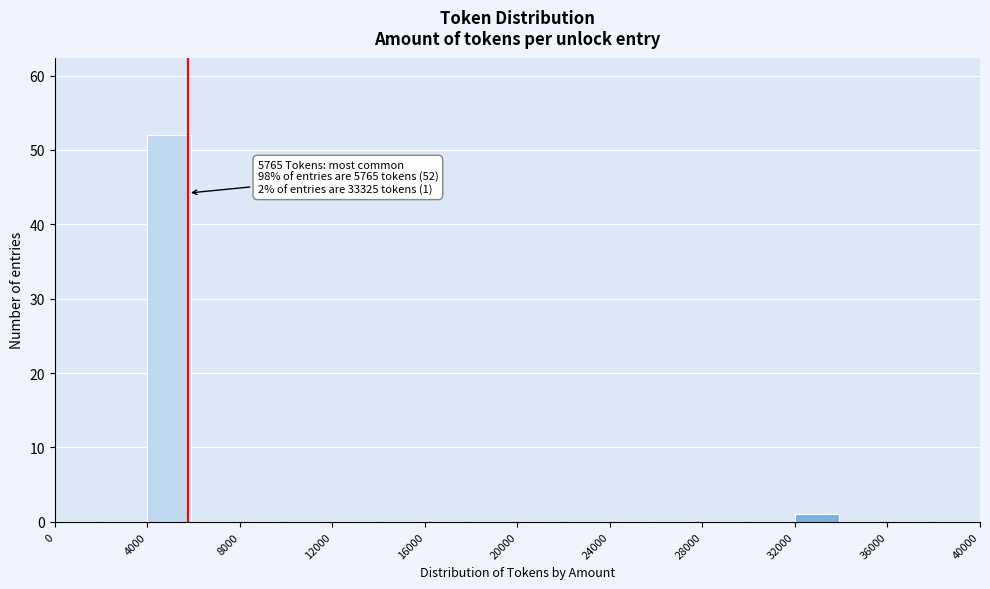

Over which range of the x-axis is the bar tallest?

4000 to 6000